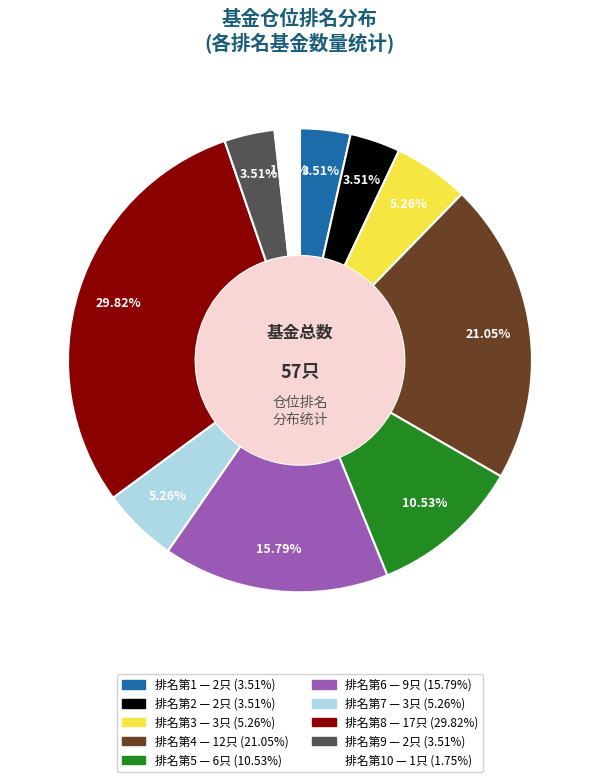

Does any single category account for the majority?

No